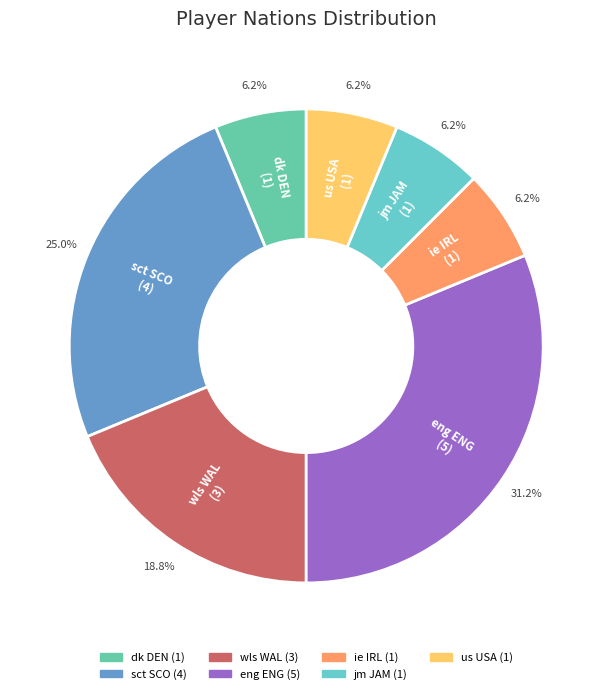

How many segments does this pie chart have?

7